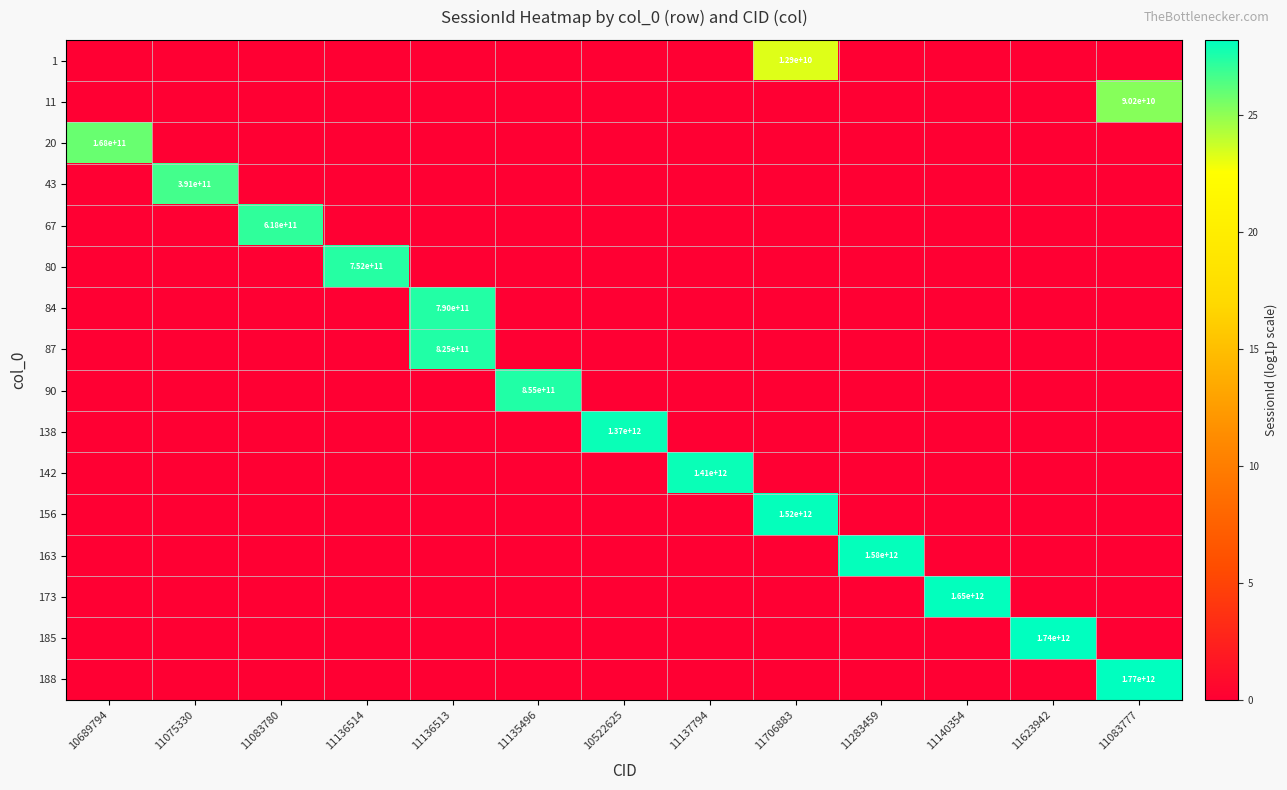

List the labels in order of 156 value, smallest first.

10689794, 11075330, 11083780, 11136514, 11136513, 11135496, 10522625, 11137794, 11283459, 11140354, 11623942, 11083777, 11706883